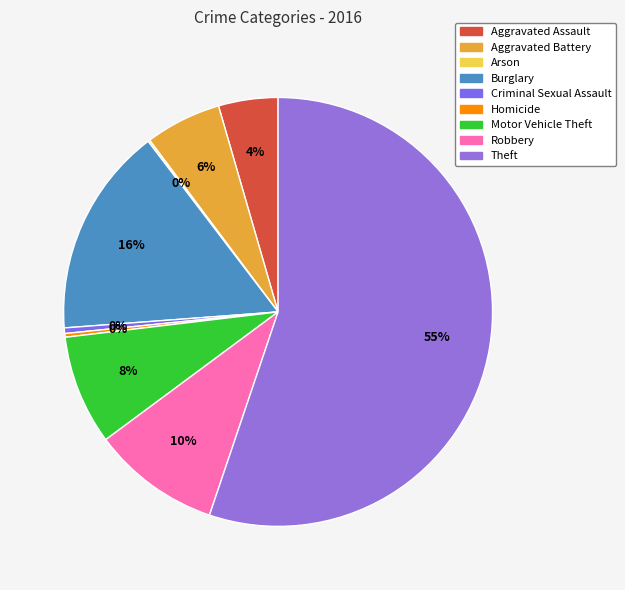

What percentage is the Aggravated Assault slice, to the nearest percent?

4%